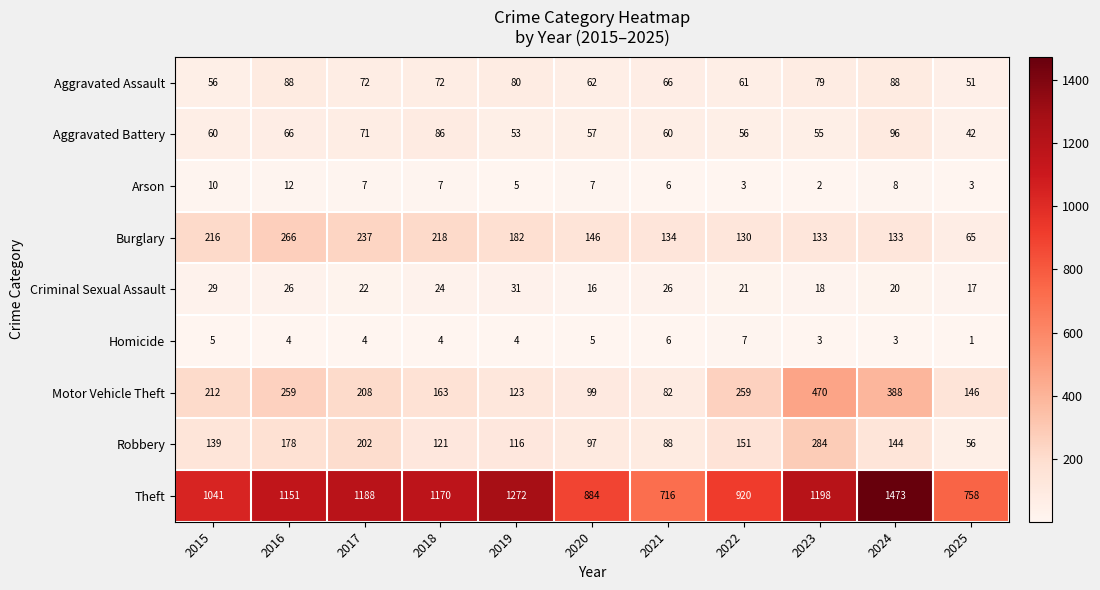

At which category is the sum across all series the highest?

2024